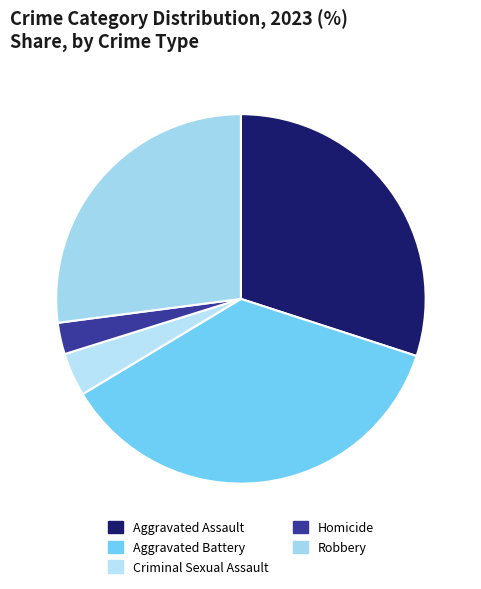

How many slices are in this pie chart?

5